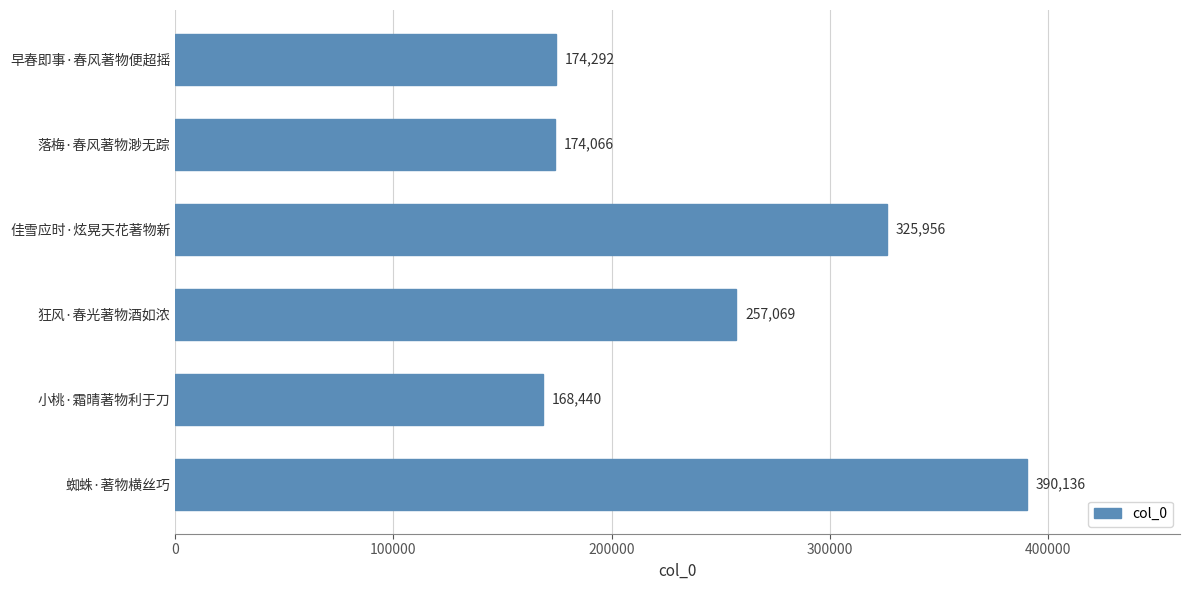

Reading bottom to top, what are all the values shown in this chart?

蜘蛛·著物横丝巧=390136	小桃·霜晴著物利于刀=168440	狂风·春光著物酒如浓=257069	佳雪应时·炫晃天花著物新=325956	落梅·春风著物渺无踪=174066	早春即事·春风著物便超摇=174292